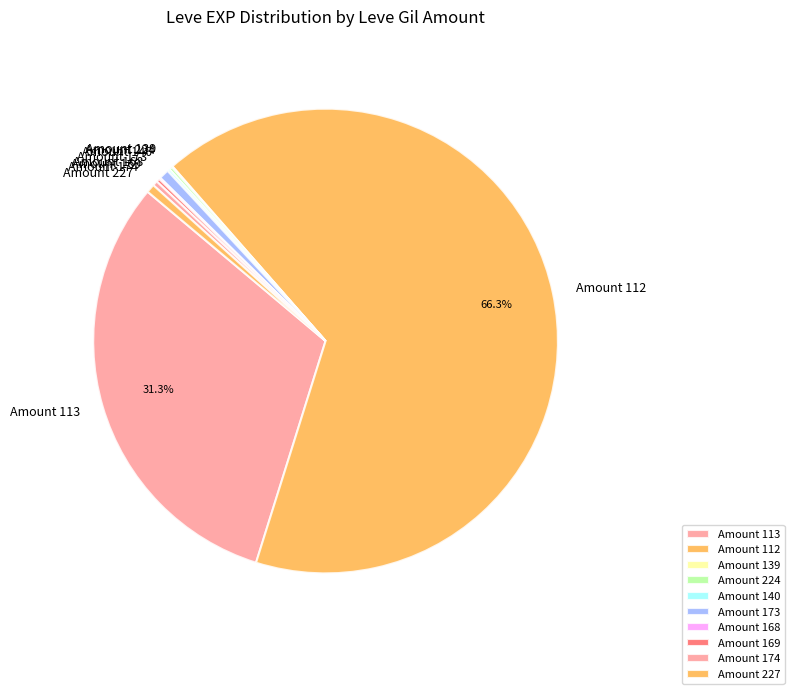

What is the largest slice in the pie chart?

Amount 112